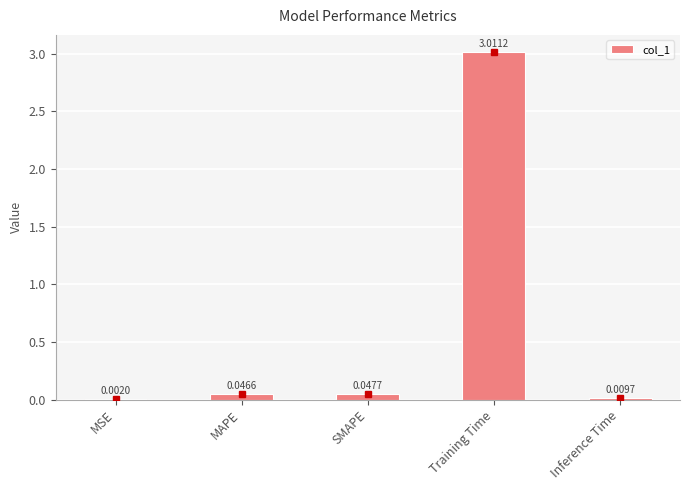

Which label corresponds to the largest value in the chart?

Training Time